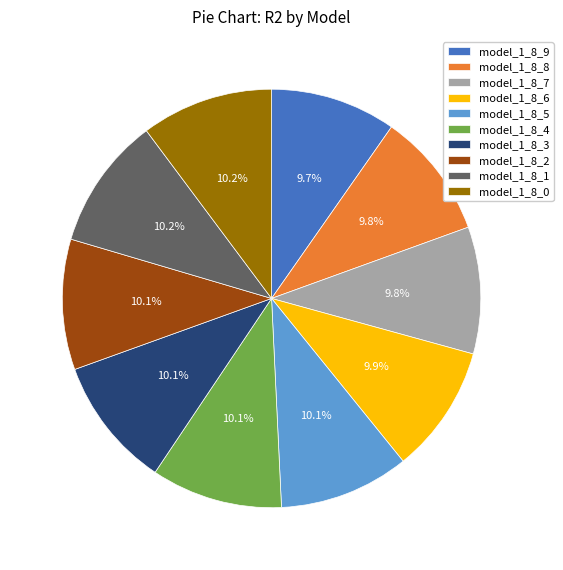

How many slices are in this pie chart?

10